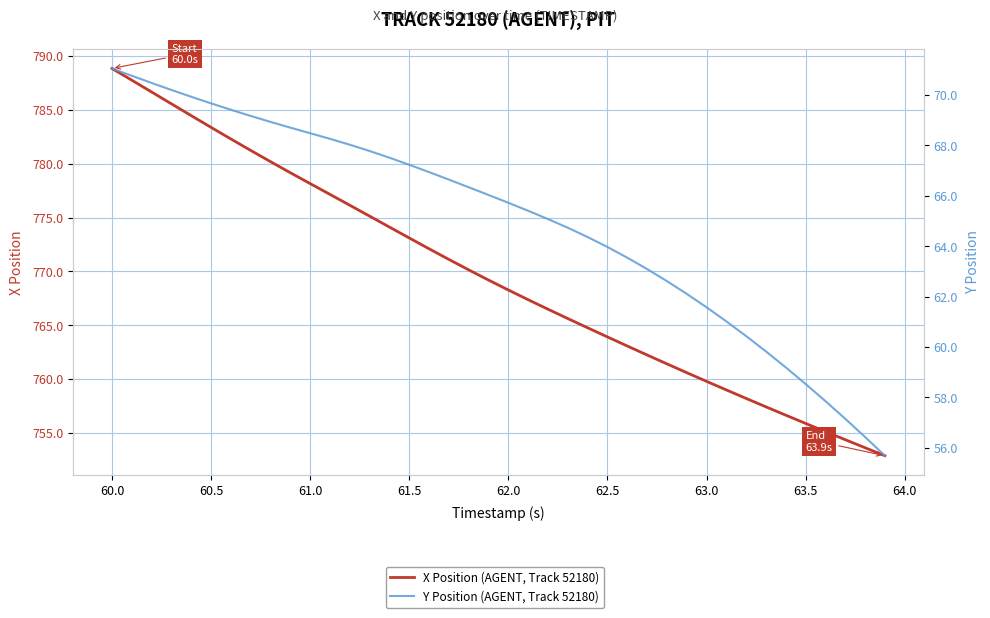

Which series has the largest range (max minus min)?

X Position (AGENT, Track 52180)